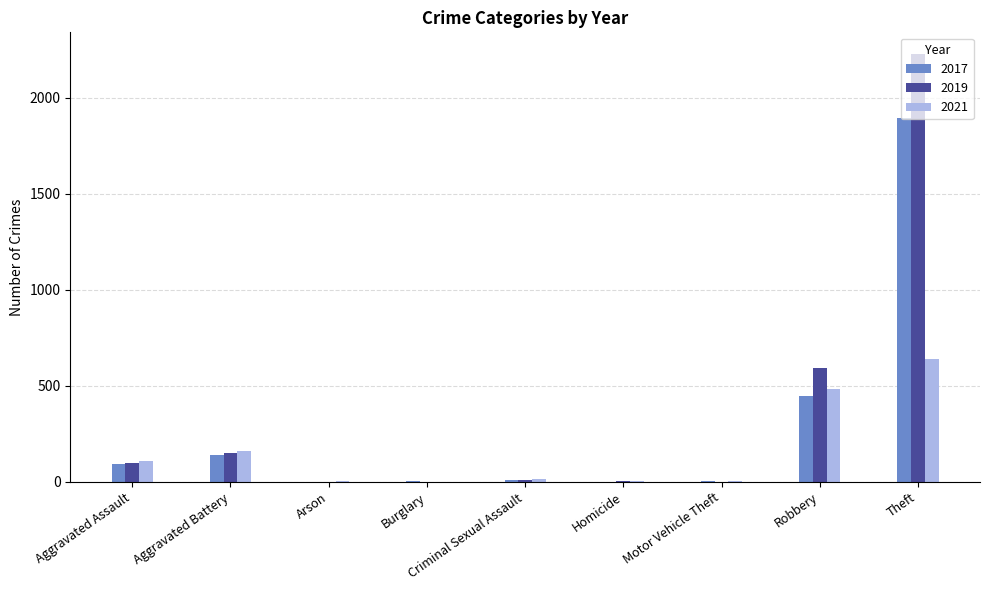

Where is 2017 nearest to the value 948?

Robbery